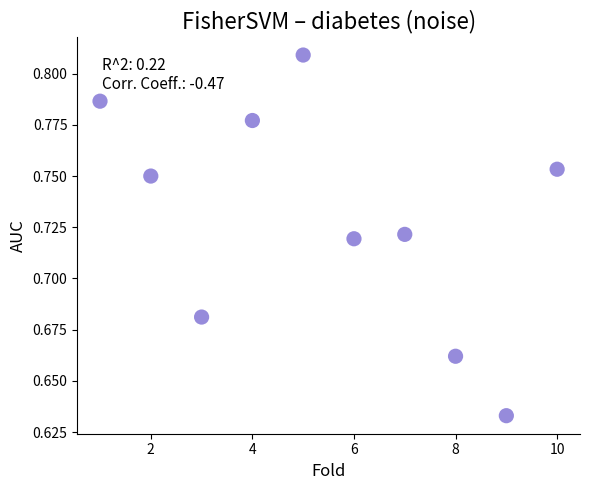

What is the average X value?

5.5